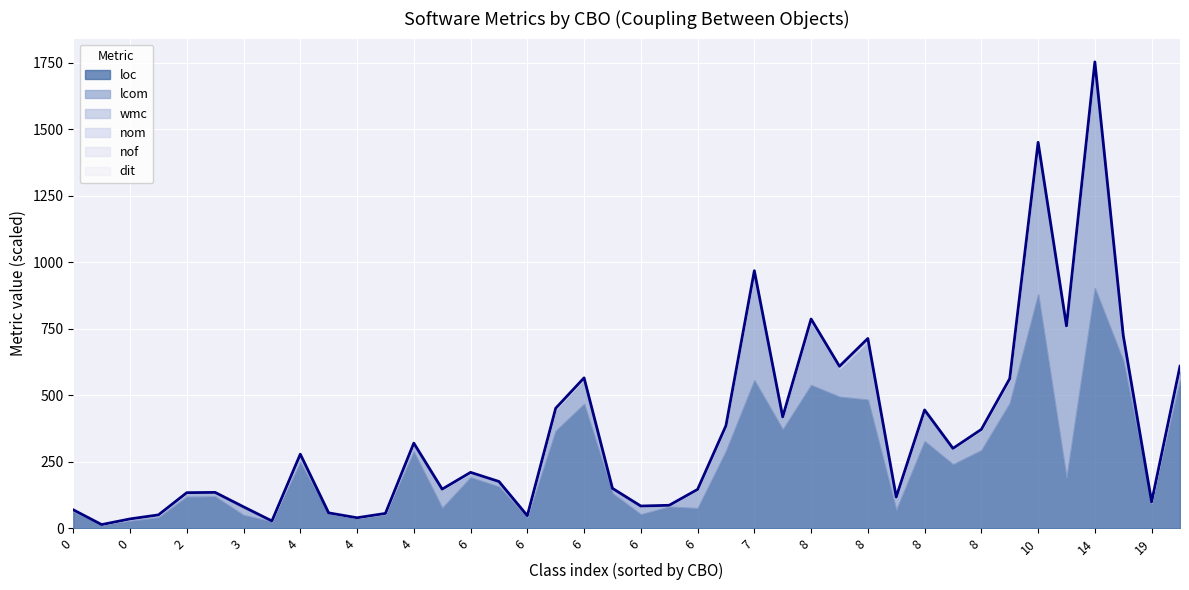

At how many categories does at least one series exceed 47?

34